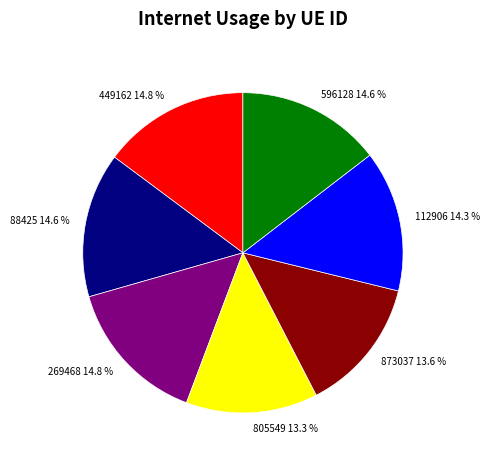

To the nearest percent, what percentage of the pie is 269468?

15%